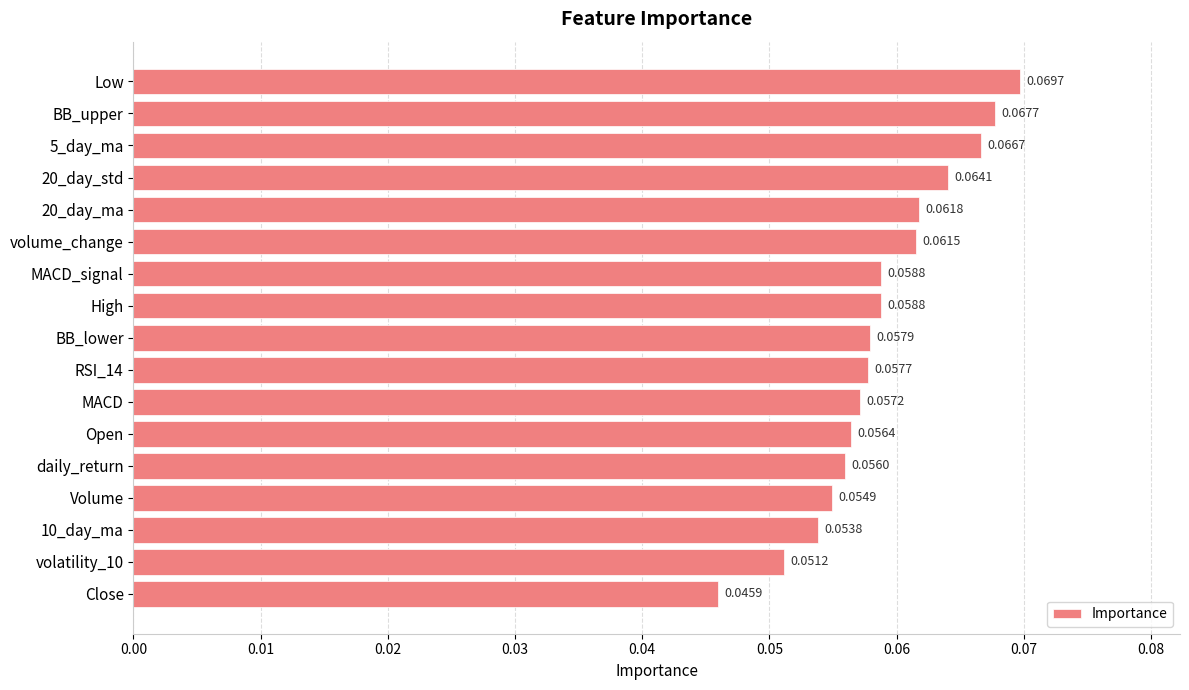

Between 20_day_std and BB_upper, which is larger?

BB_upper